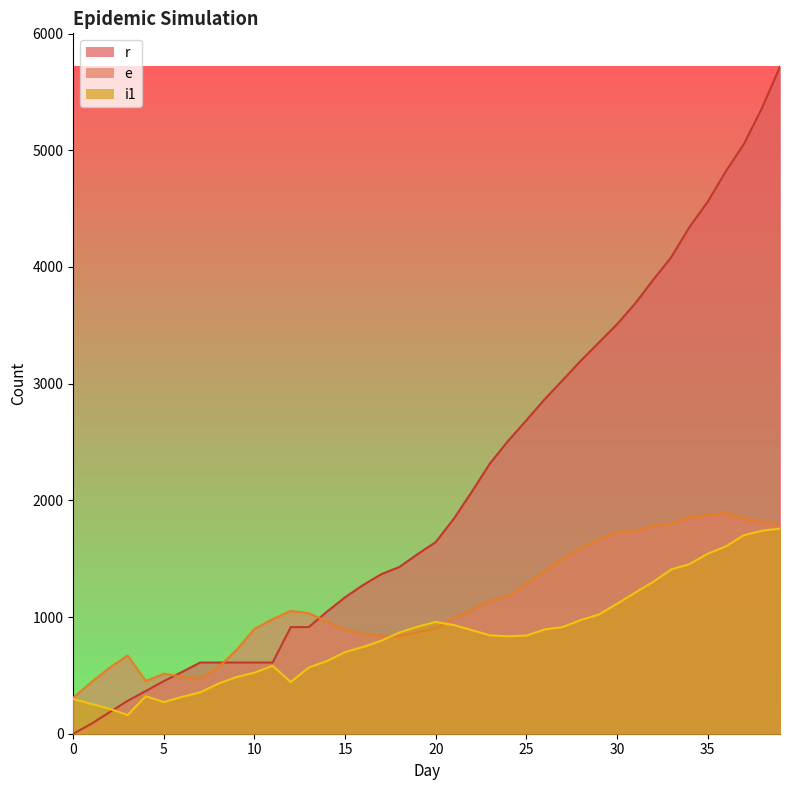

Which series changed the most between 10 and 22?

r